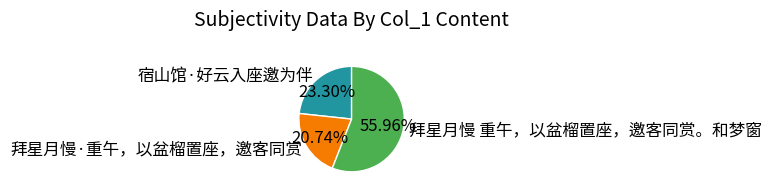

What percentage is the 拜星月慢 重午，以盆榴置座，邀客同赏。和梦窗 slice, to the nearest percent?

56%